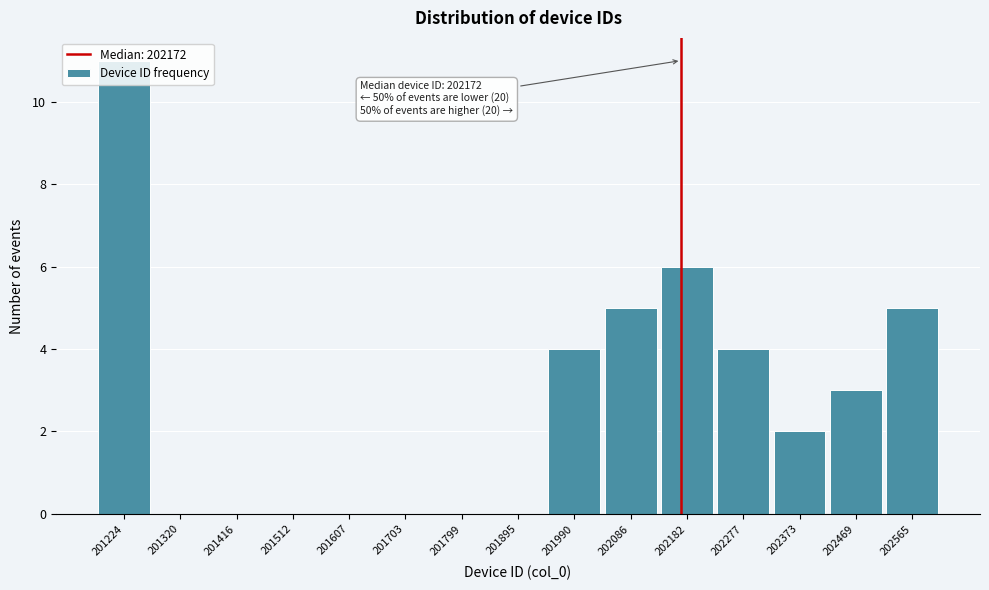

Which range on the x-axis has the tallest bar?

201180 to 201270